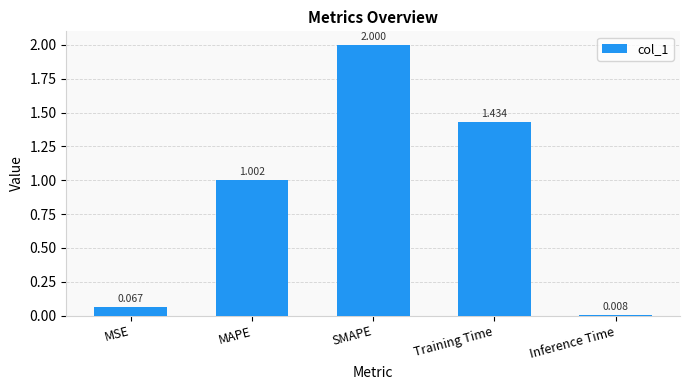

How many data points does each series have?

5